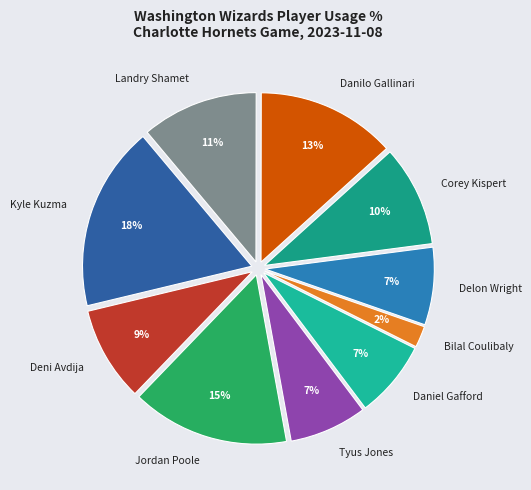

The Daniel Gafford slice represents 7% of the pie. True or false?

True